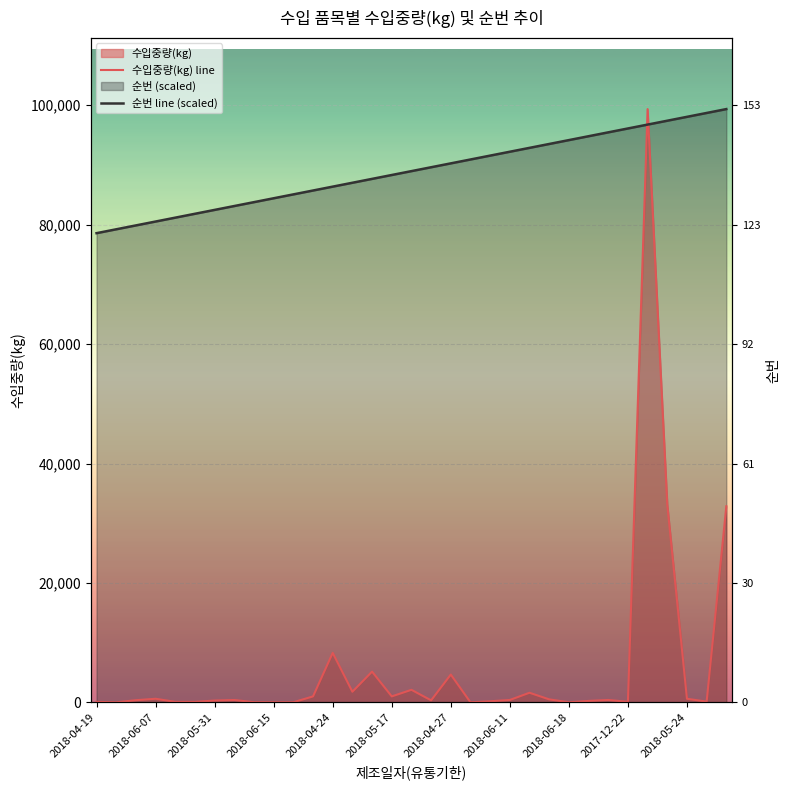

What is the total value across all series at 29?

130531.8